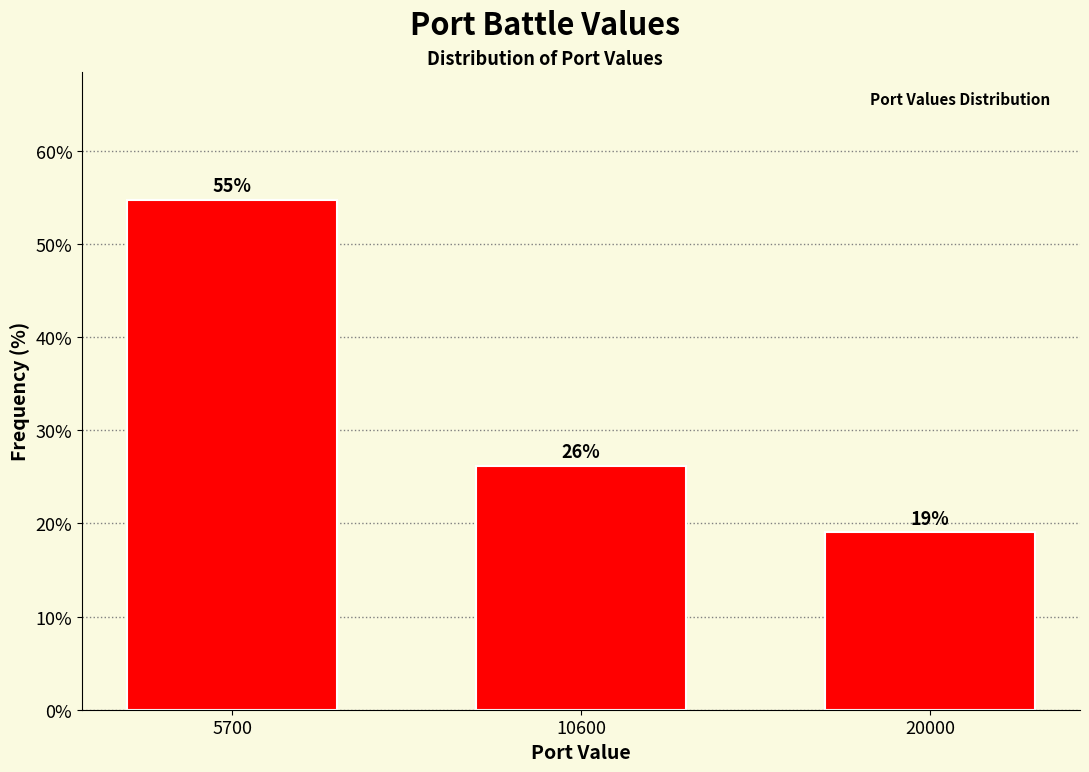

The value at 10600 is 16.8. True or false?

False